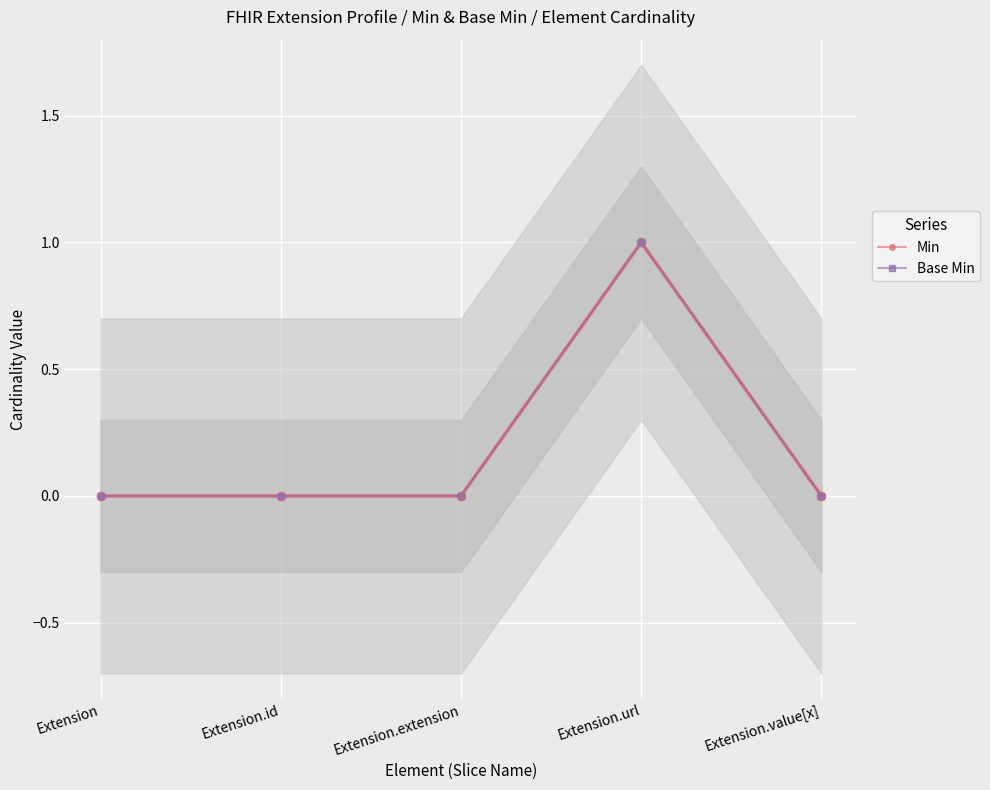

The value of Min at Extension.url is 1. True or false?

True